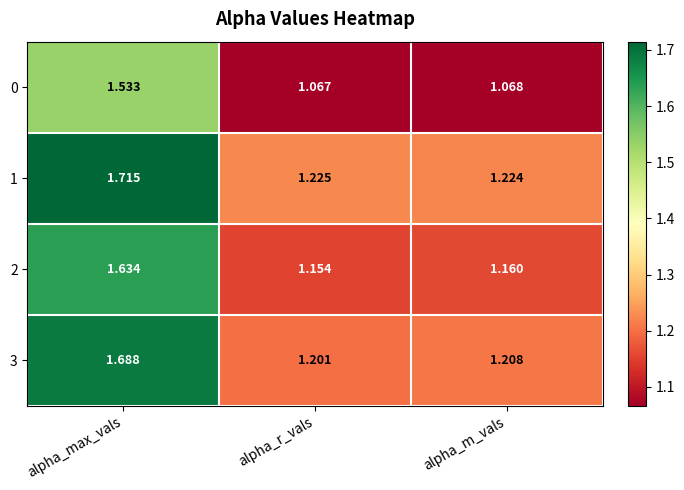

At which category is the sum across all series the highest?

alpha_max_vals